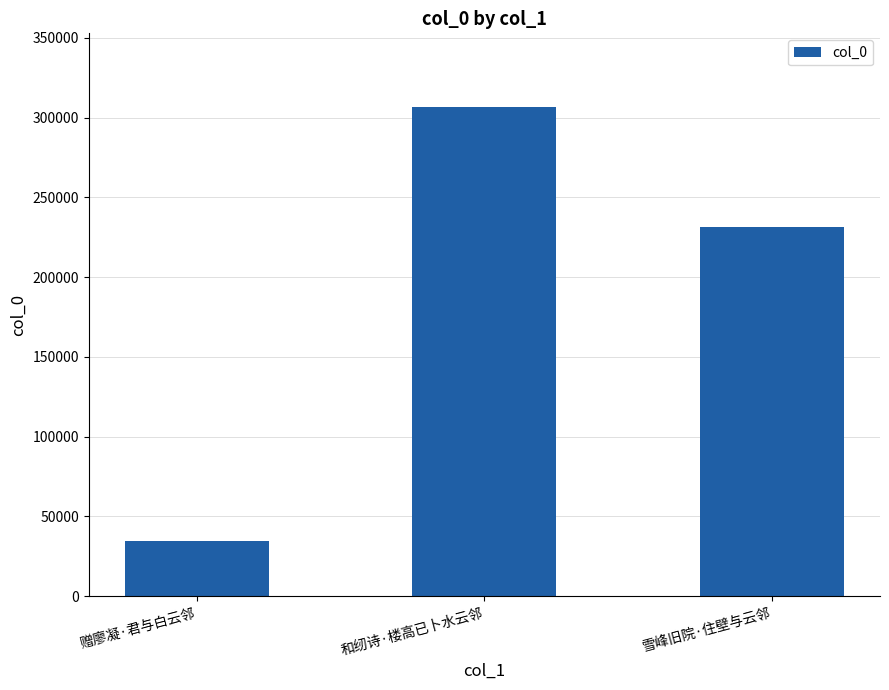

What position from the left is 和纫诗·楼高已卜水云邻?

2